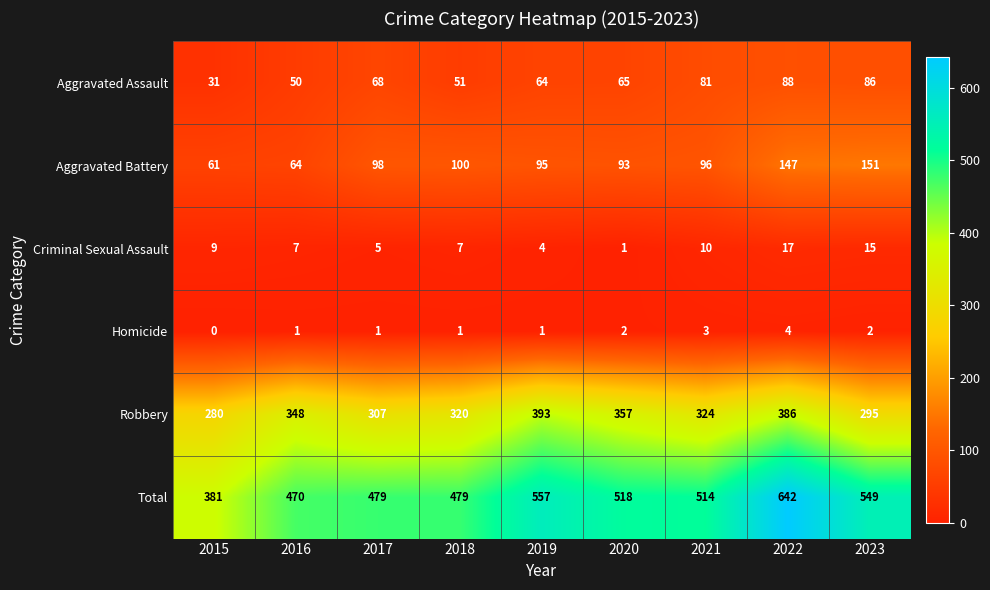

The value of Aggravated Assault at 2023 is 86. True or false?

True